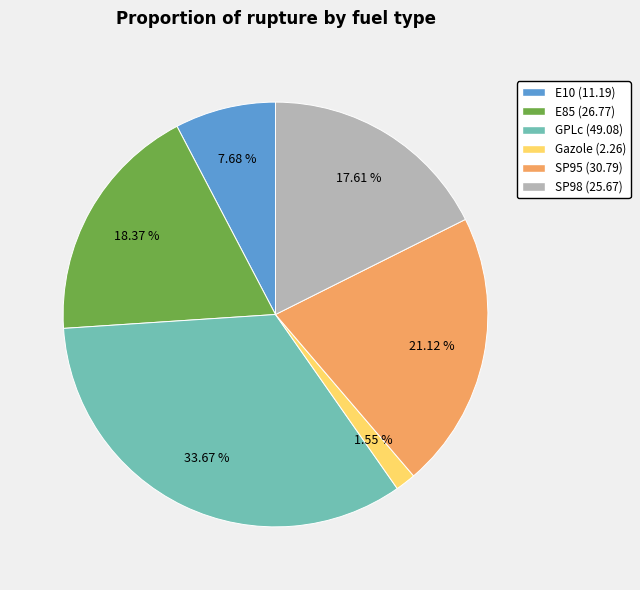

The GPLc slice represents 43% of the pie. True or false?

False